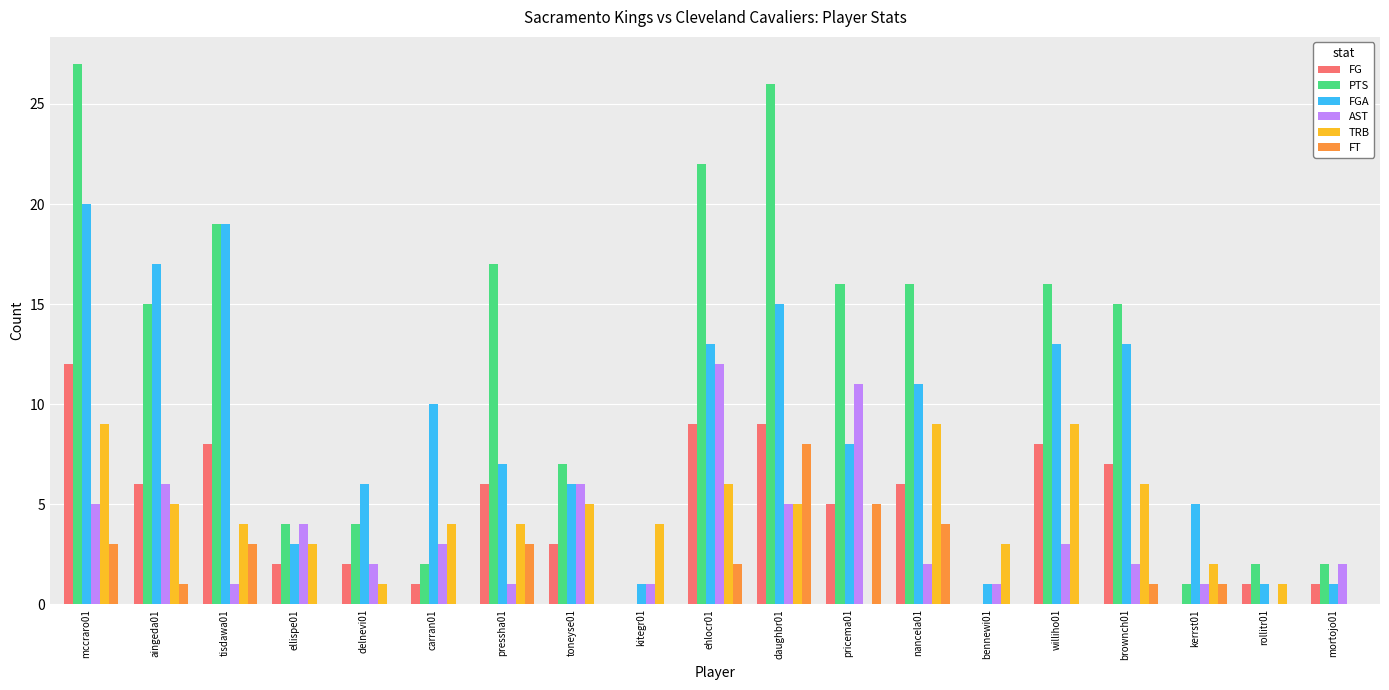

True or false: FGA has a value of 12 at pricema01.

False